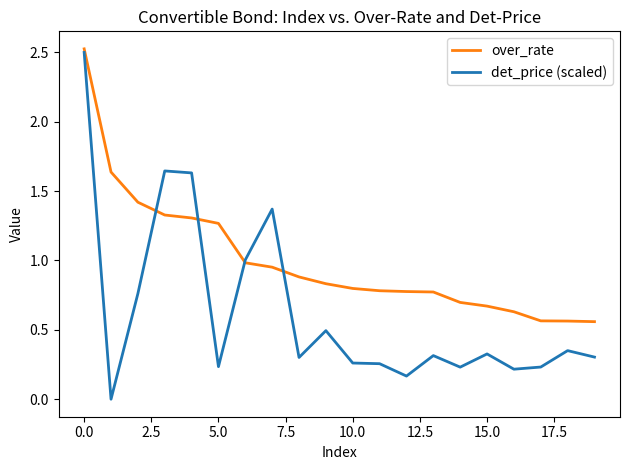

What is the sum of all det_price (scaled) values?

12.6